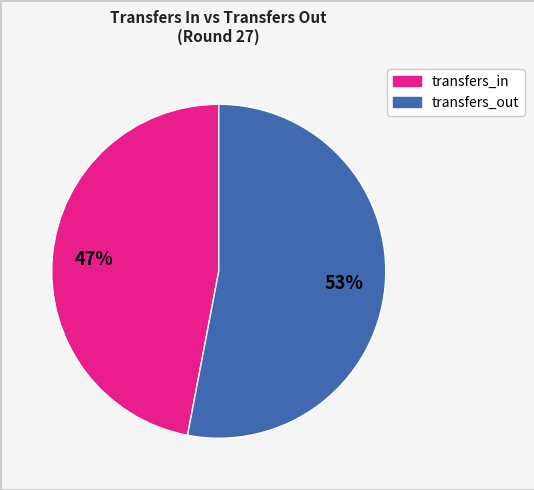

Count the number of slices in the pie.

2